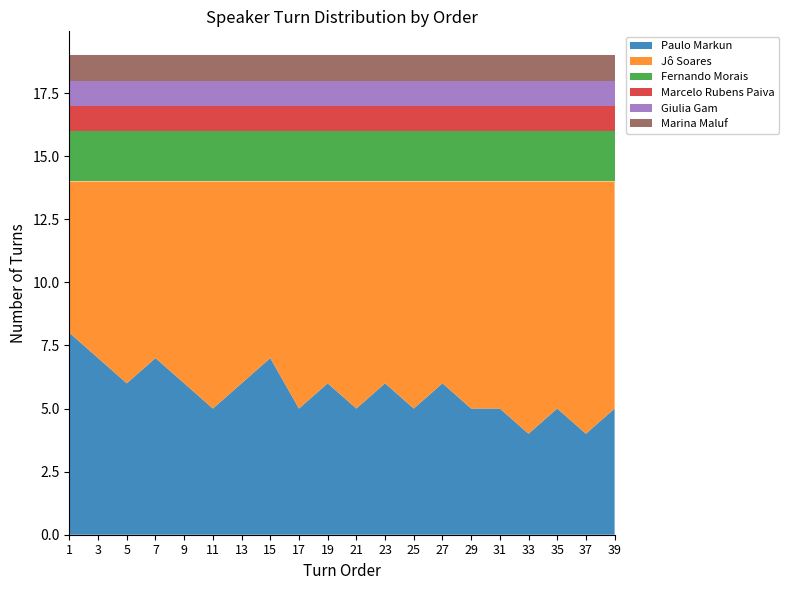

Reading left to right, transcribe all the data shown in this chart.

Paulo Markun: 8	7	6	7	6	5	6	7	5	6	5	6	5	6	5	5	4	5	4	5
Jô Soares: 6	7	8	7	8	9	8	7	9	8	9	8	9	8	9	9	10	9	10	9
Fernando Morais: 2	2	2	2	2	2	2	2	2	2	2	2	2	2	2	2	2	2	2	2
Marcelo Rubens Paiva: 1	1	1	1	1	1	1	1	1	1	1	1	1	1	1	1	1	1	1	1
Giulia Gam: 1	1	1	1	1	1	1	1	1	1	1	1	1	1	1	1	1	1	1	1
Marina Maluf: 1	1	1	1	1	1	1	1	1	1	1	1	1	1	1	1	1	1	1	1